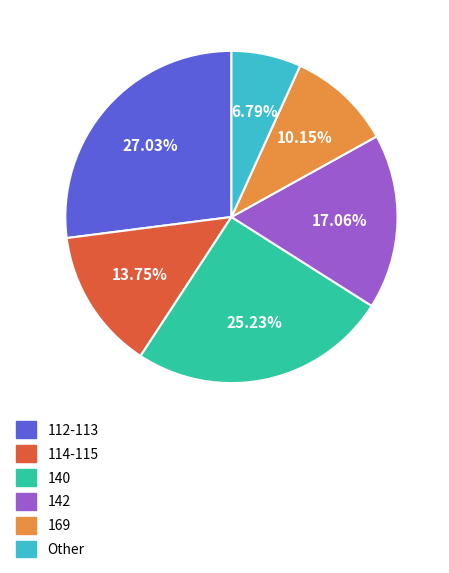

Is there any slice that represents more than half of the pie?

No